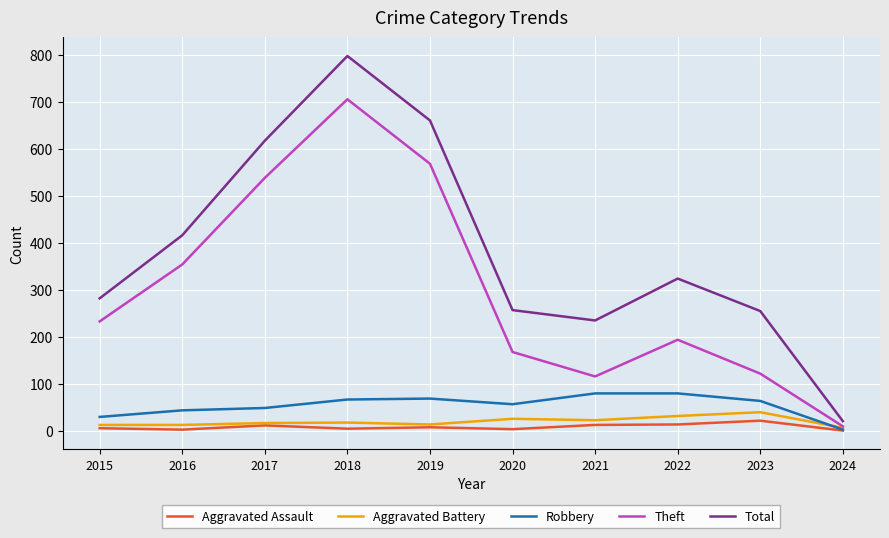

What is the difference between the Theft values at 2022 and 2018?

511